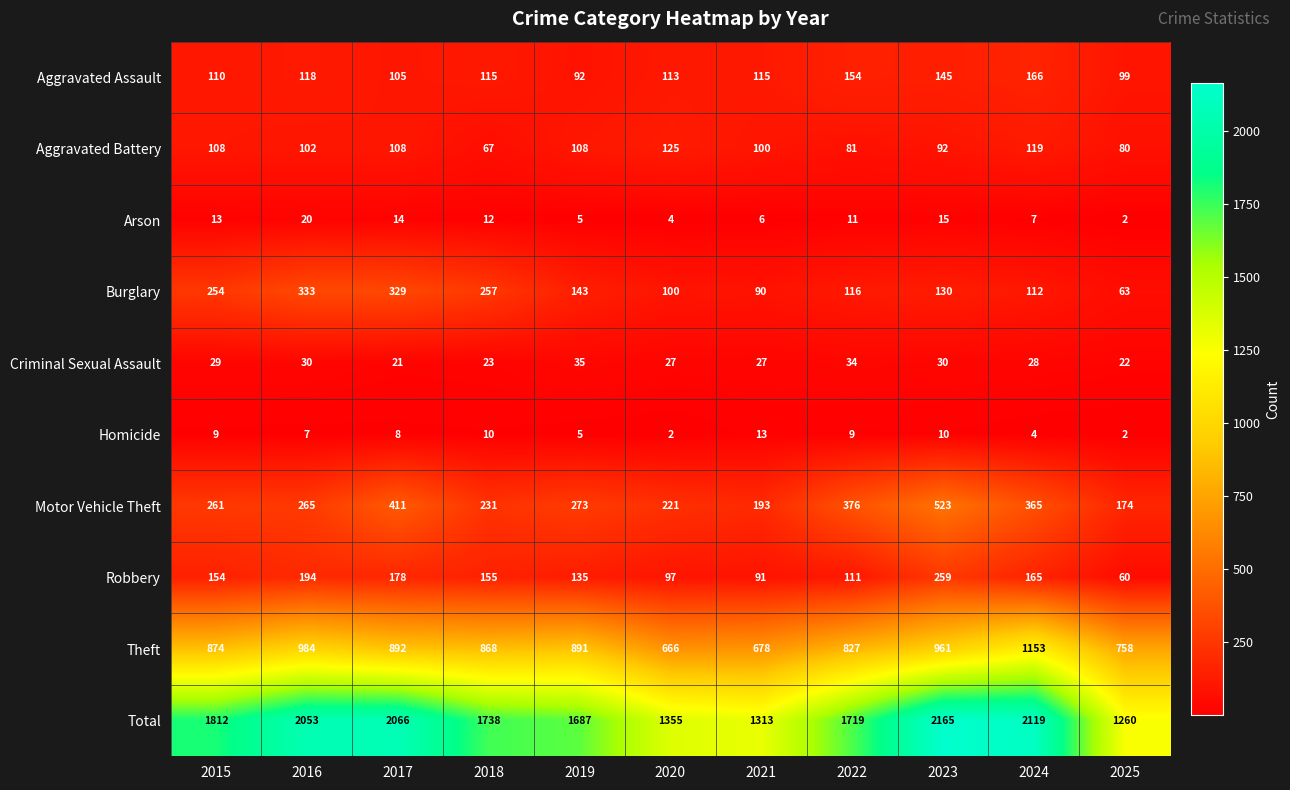

Which series has the largest range (max minus min)?

Total